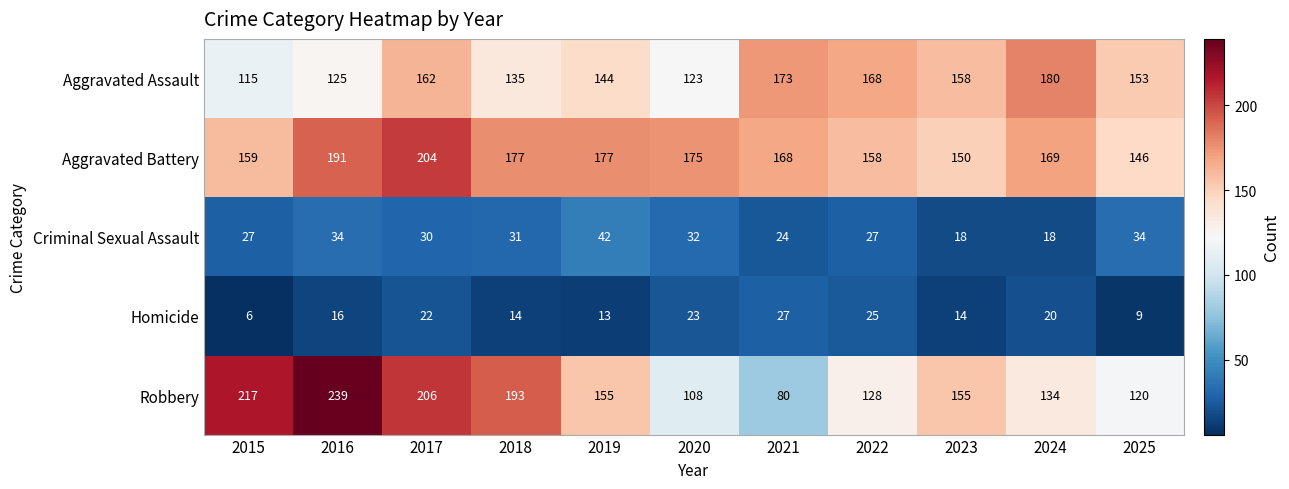

What is the greatest value displayed?

239